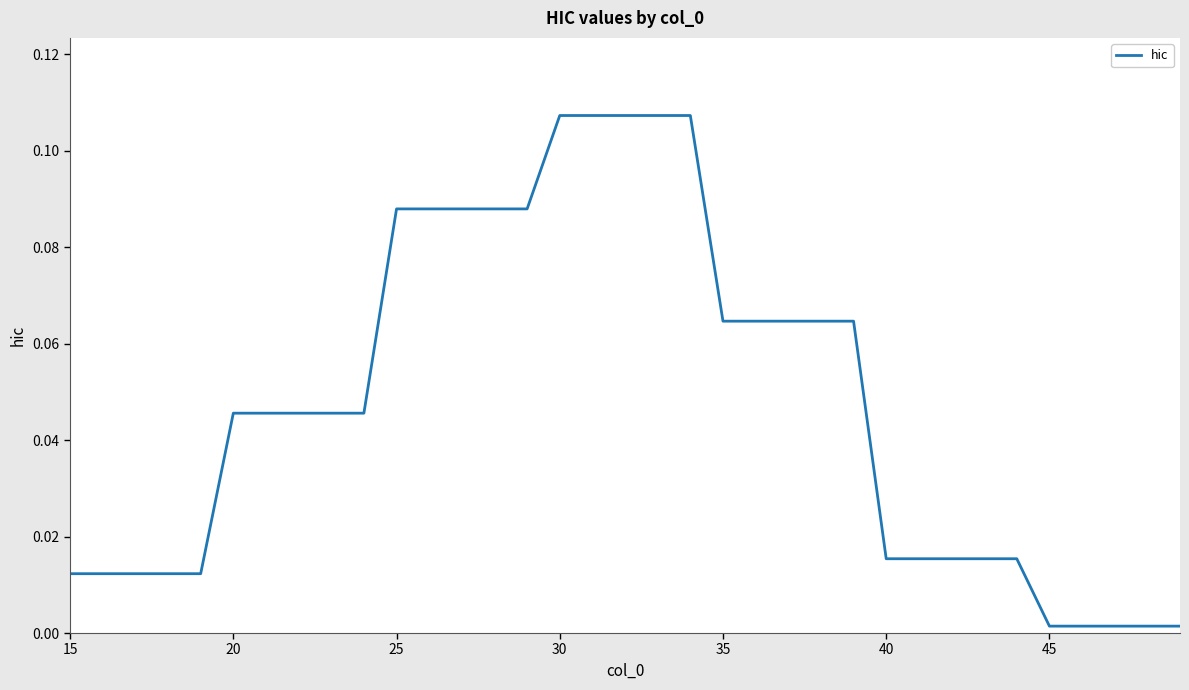

What is the maximum value shown in the chart?

0.1